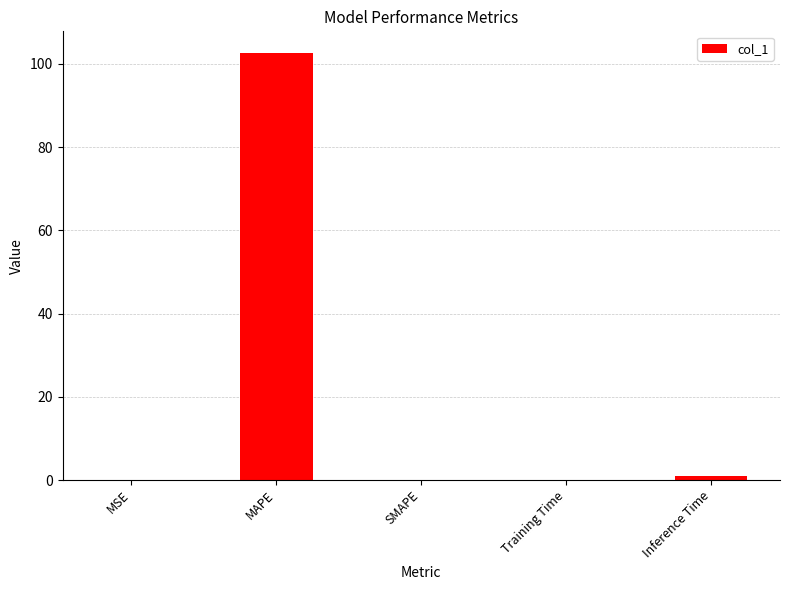

The value at MSE is 0.0. True or false?

True